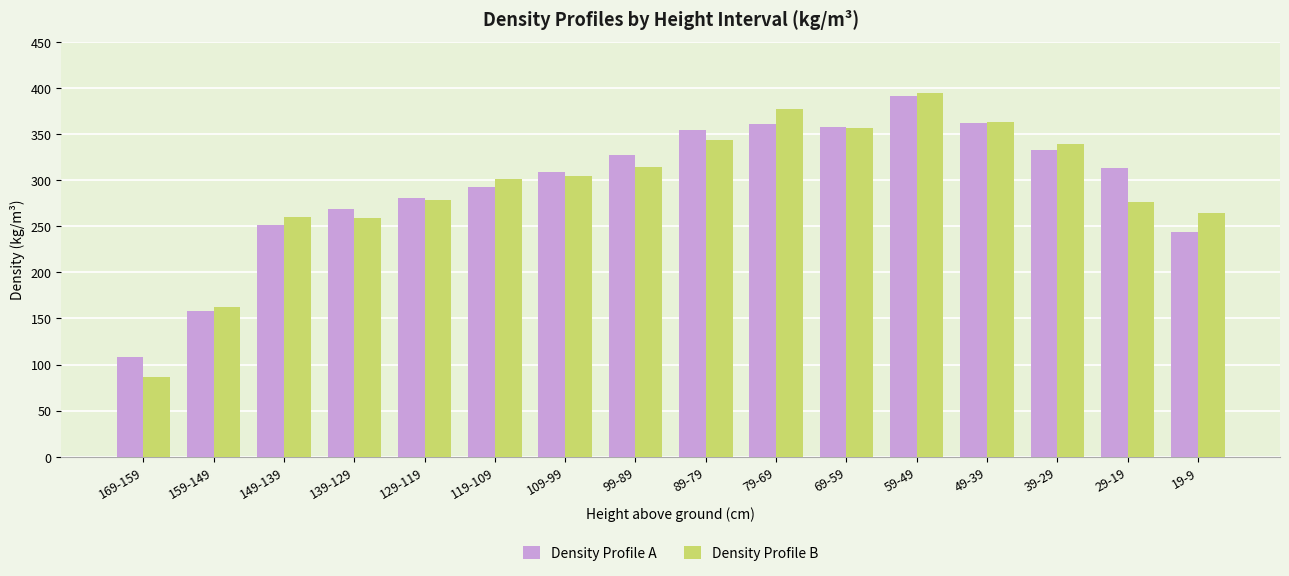

What is the value of the Density Profile A bar at the 5th from the left?

281